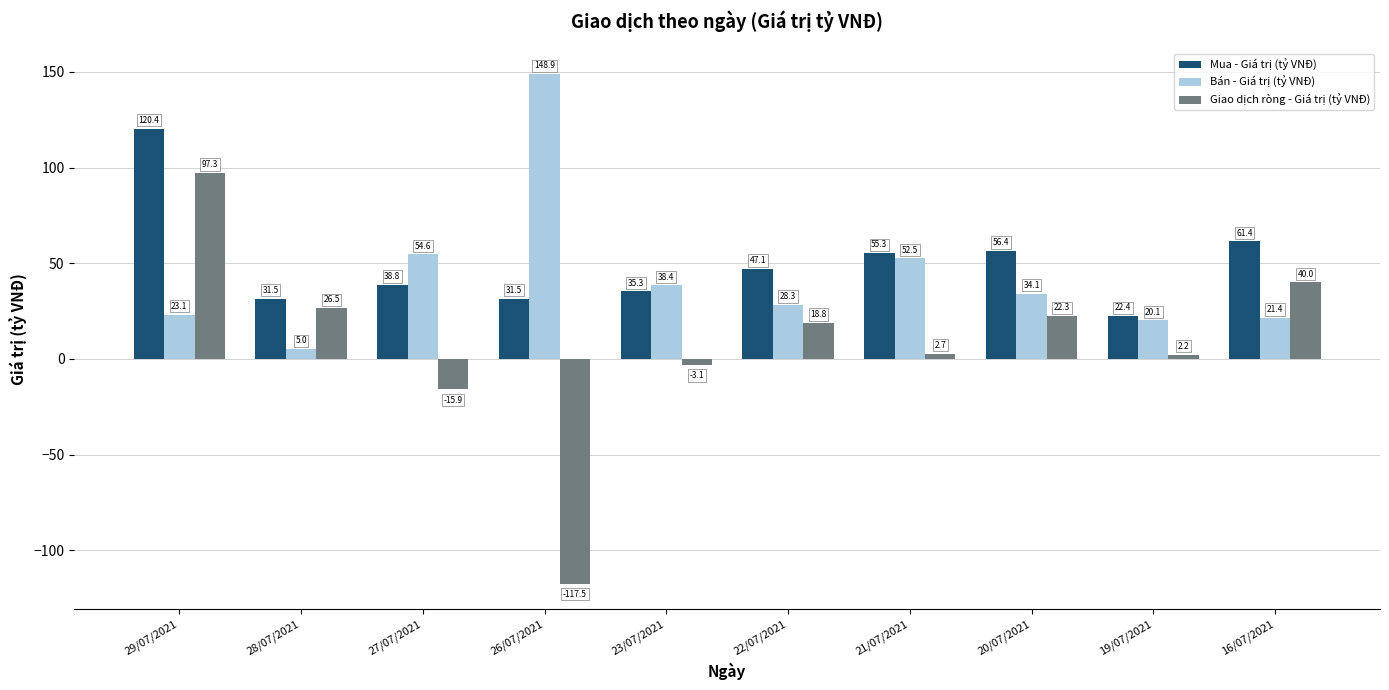

Rank the series by their average value, from highest to lowest.

Mua - Giá trị (tỷ VNĐ), Bán - Giá trị (tỷ VNĐ), Giao dịch ròng - Giá trị (tỷ VNĐ)